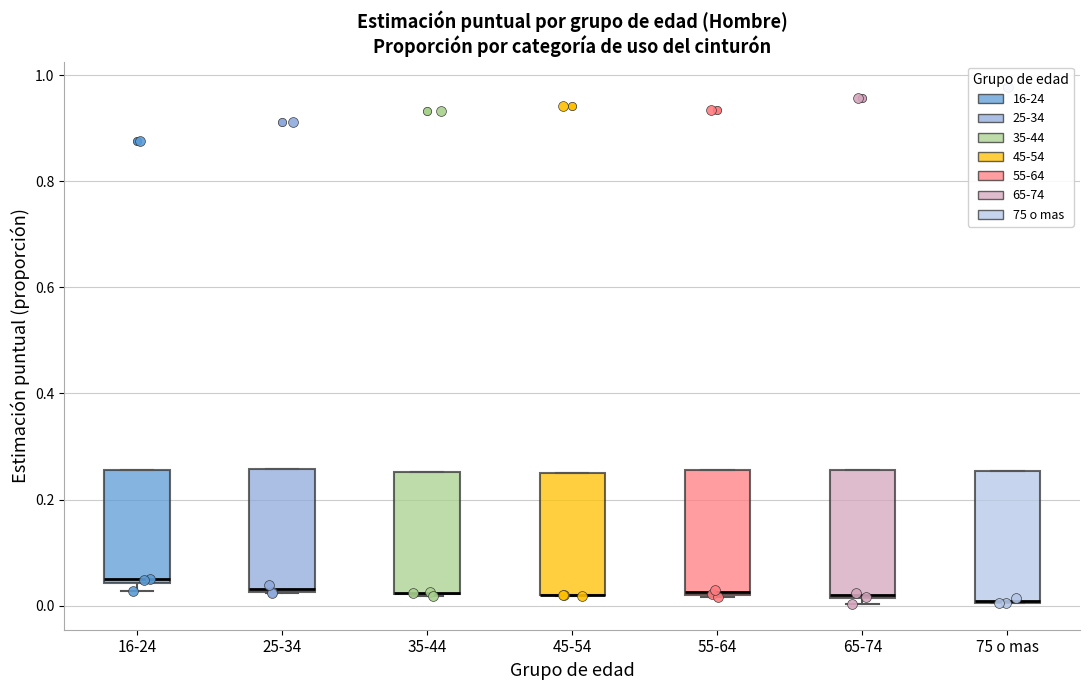

Reading left to right, transcribe this box plot: for each box, give where its median line is, the range the box spans, and where its two whiskers end, as read against the y-axis. The values are not printed on the chart, so give them approximately, as read against the axis.

16-24: median 0.04, box 0.04 to 0.26, whiskers 0.02 to 0.26
25-34: median 0.04, box 0.02 to 0.26, whiskers 0.02 to 0.26
35-44: median 0.02 (drawn on the box's lower edge), box 0.02 to 0.26, whiskers 0.02 to 0.26
45-54: median 0.02 (drawn on the box's lower edge), box 0.02 to 0.26, whiskers 0.02 to 0.26
55-64: median 0.02, box 0.02 to 0.26, whiskers 0.02 to 0.26
65-74: median 0.02 (just above the box's lower edge), box 0.02 to 0.26, whiskers 0.00 to 0.26
75 o mas: median 0.00, box 0.00 to 0.26, whiskers 0.00 to 0.26